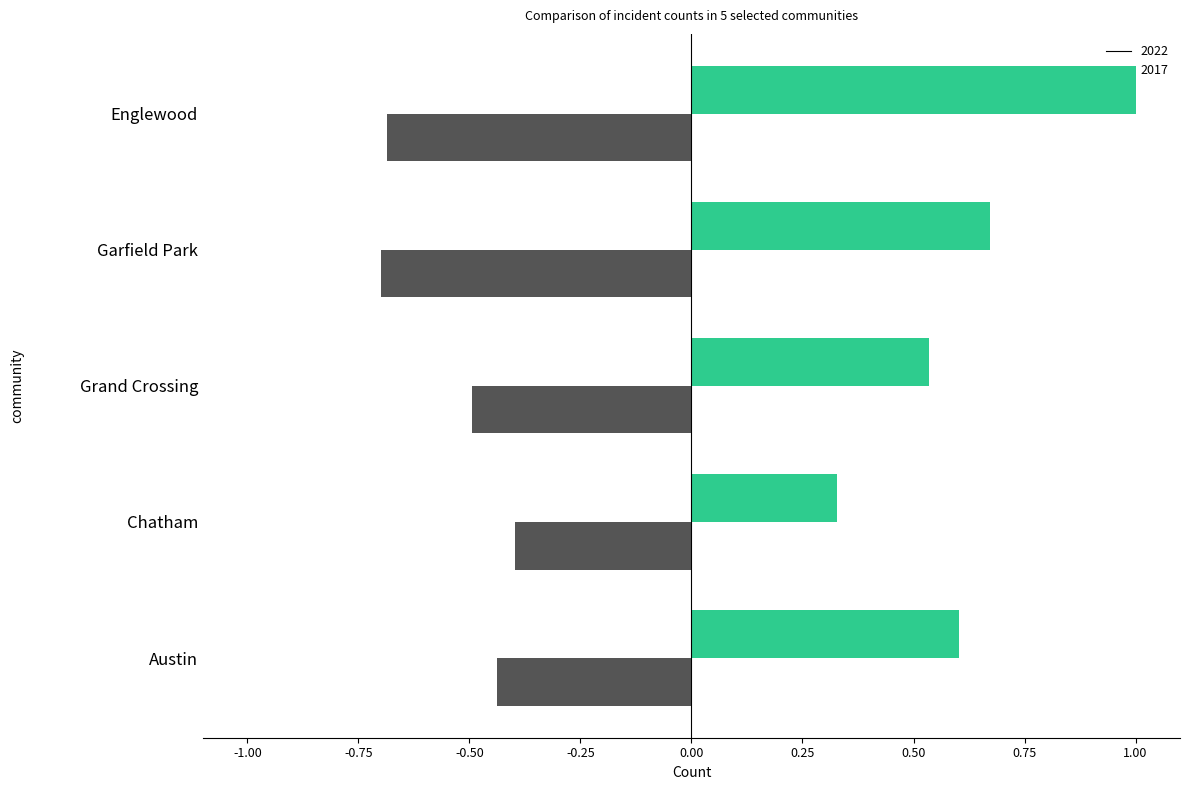

What are all the series names shown in the legend?

2022, 2017